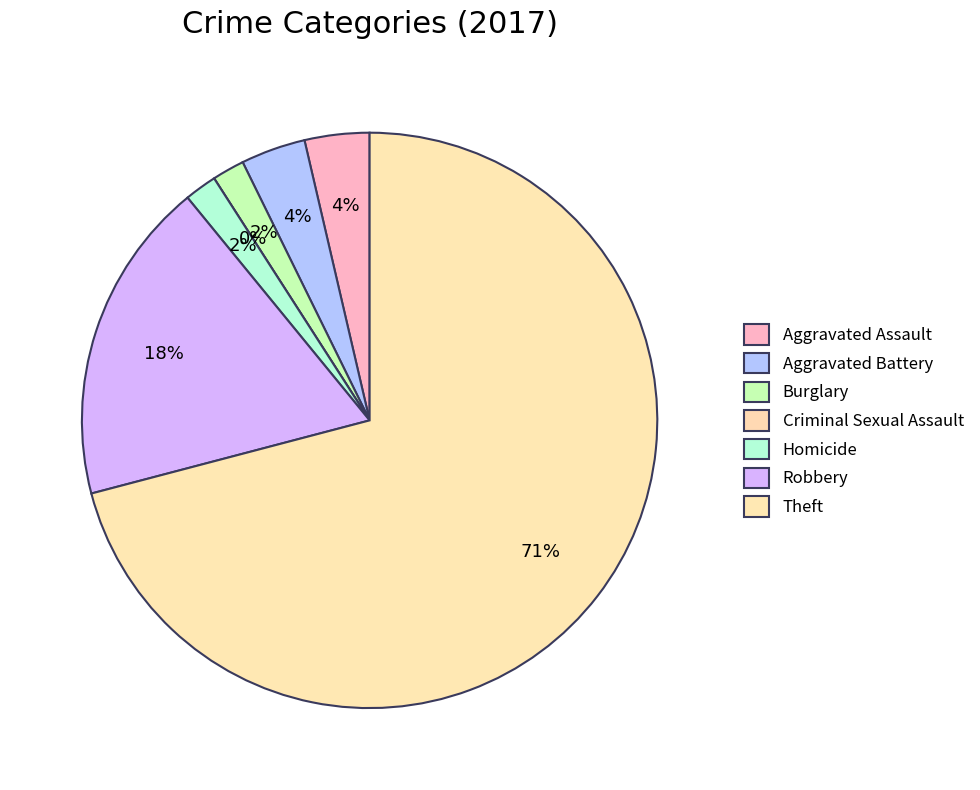

Rank the categories by value from highest to lowest.

Theft, Robbery, Aggravated Assault, Aggravated Battery, Burglary, Homicide, Criminal Sexual Assault